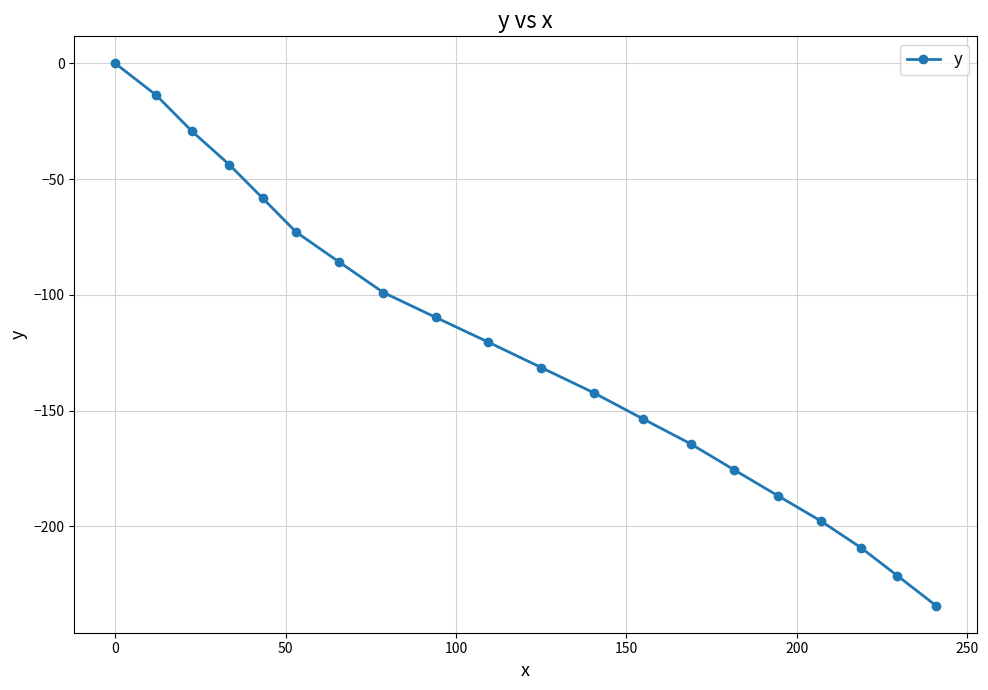

True or false: there are more than 1 points higher than both neighbors.

False